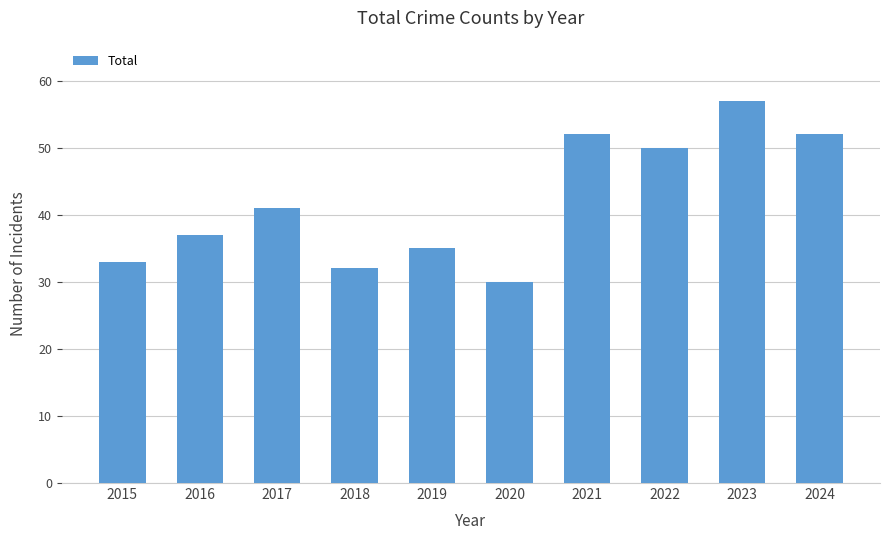

Reading left to right, what are all the values shown in this chart?

2015=33	2016=37	2017=41	2018=32	2019=35	2020=30	2021=52	2022=50	2023=57	2024=52